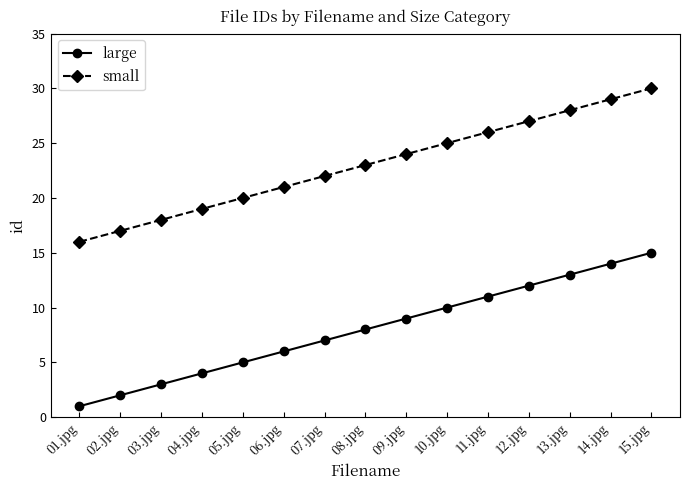

What is the value of the large point at the 15th from the left?

15